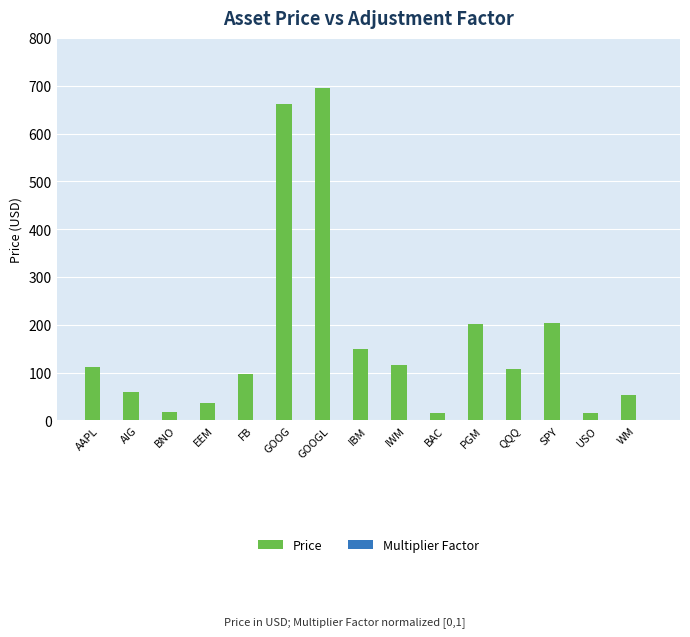

At which category is the sum across all series the highest?

GOOGL